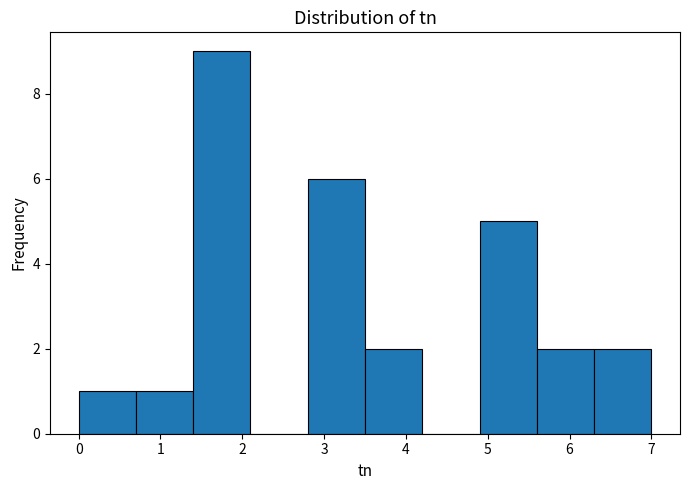

Reading left to right, transcribe this chart: for each bar, give the range it covers on the x-axis and its height. The values are not printed on the chart, so give them approximately, as read against the axis.

0.0 to 0.7: 1
0.7 to 1.4: 1
1.4 to 2.1: 9
2.1 to 2.8: 0
2.8 to 3.5: 6
3.5 to 4.2: 2
4.2 to 4.9: 0
4.9 to 5.6: 5
5.6 to 6.3: 2
6.3 to 7.0: 2